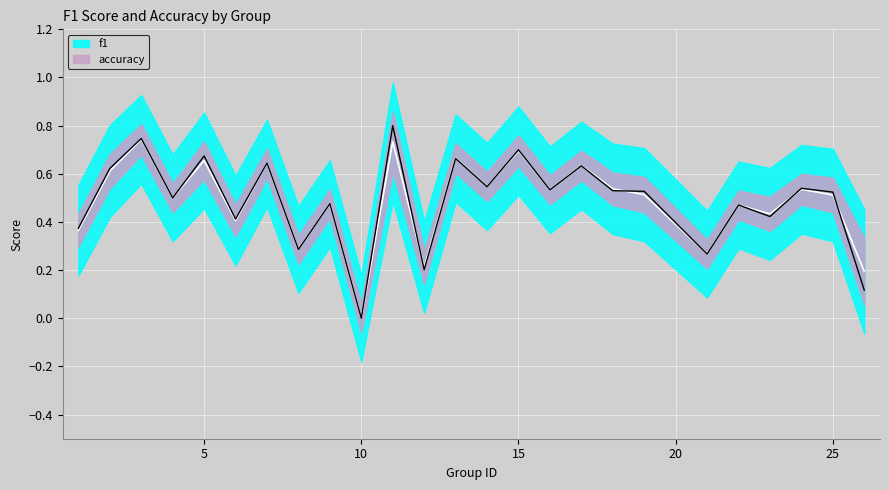

List the series in order of their peak value, lowest first.

accuracy, f1